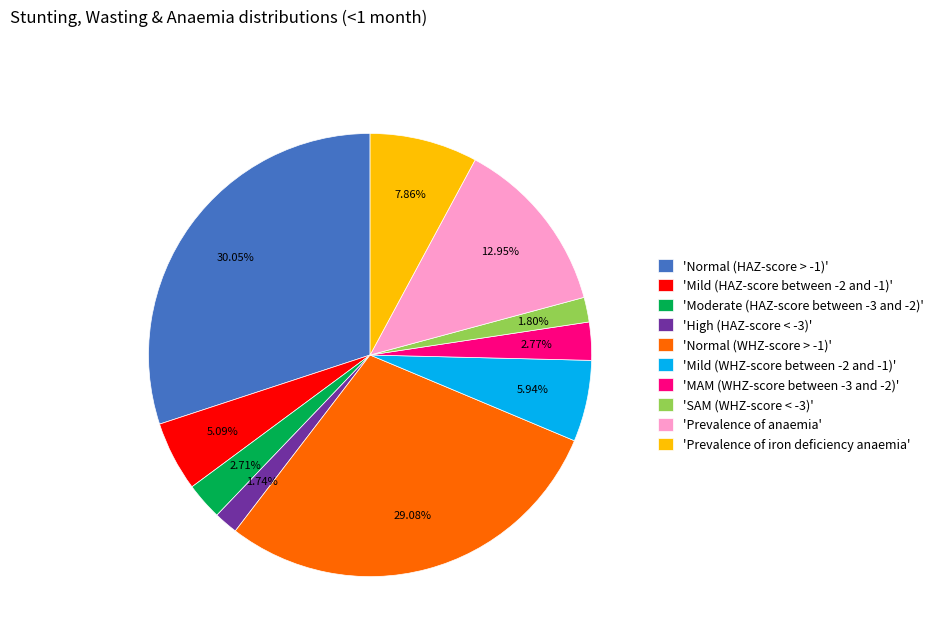

How many segments does this pie chart have?

10